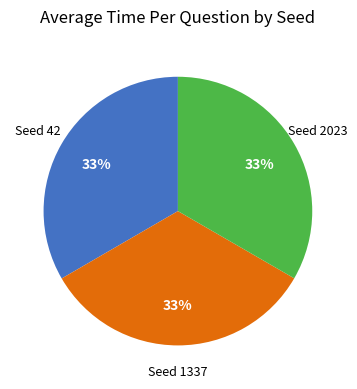

How many segments does this pie chart have?

3